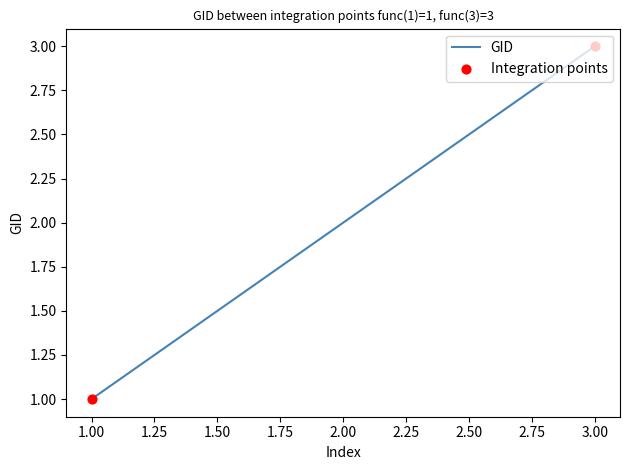

Between 2.00 and 1.00, which is larger?

2.00